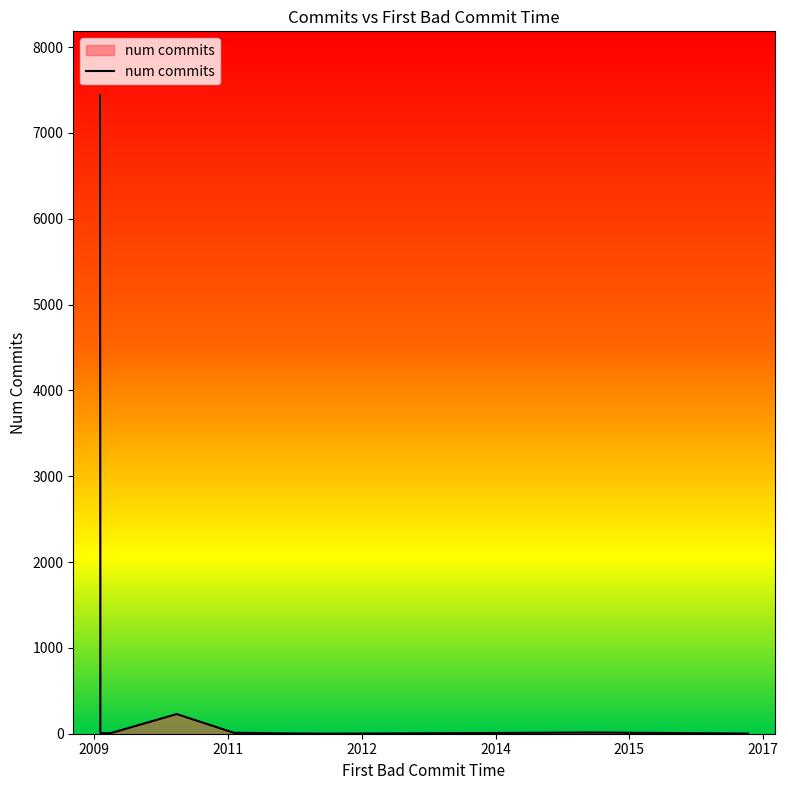

What is the difference between the maximum and minimum values?

7438